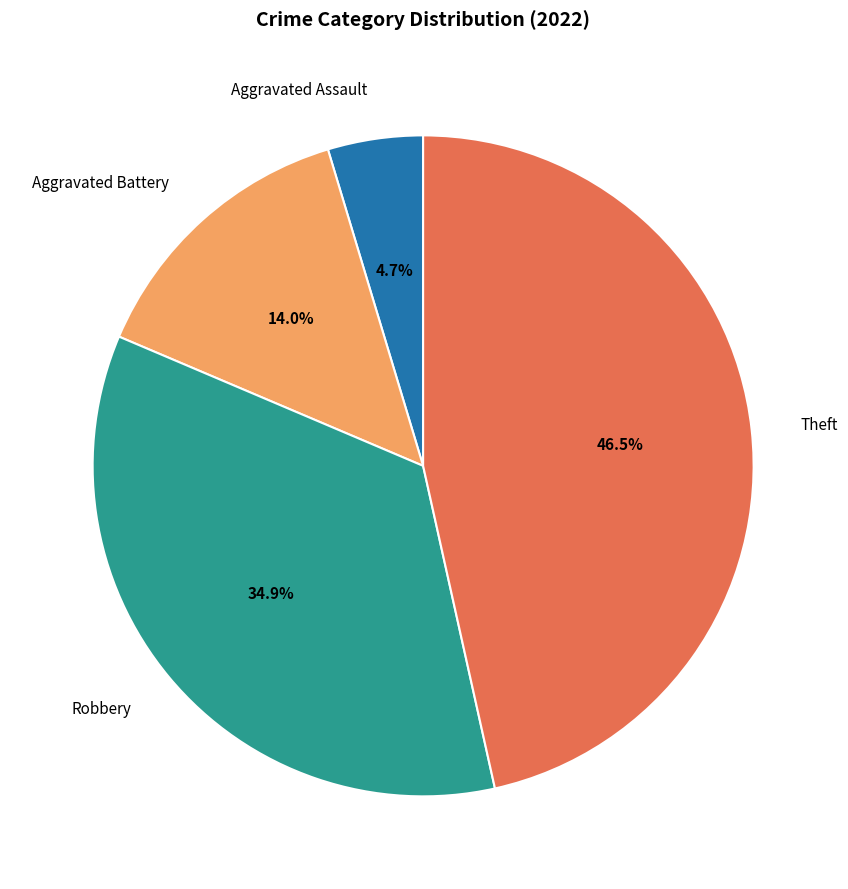

Is there a majority slice in this chart?

No